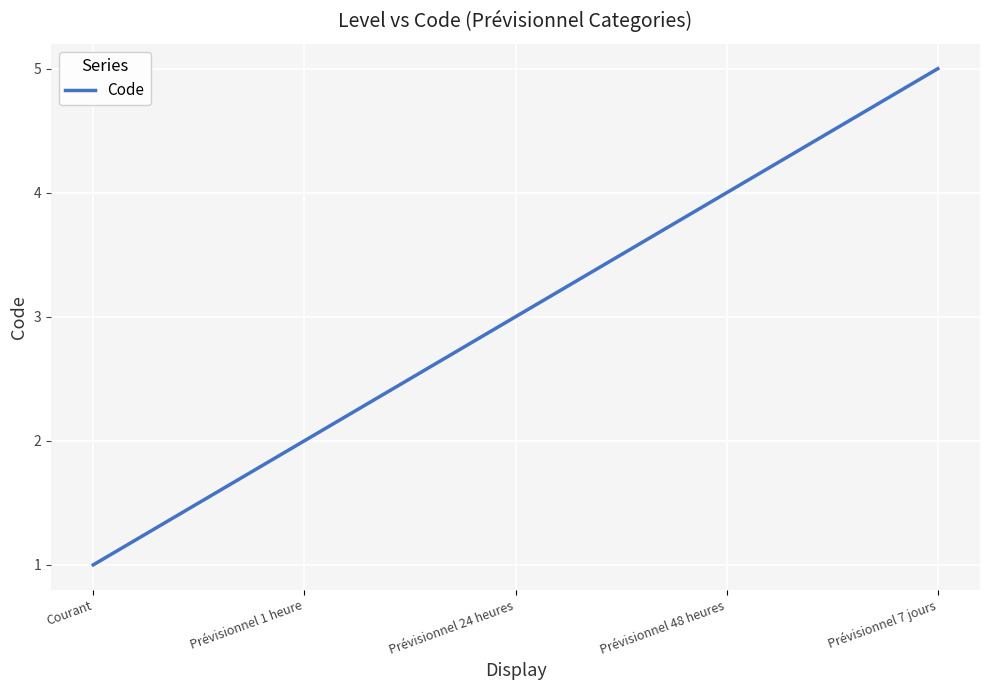

Between Prévisionnel 24 heures and Prévisionnel 48 heures, which is larger?

Prévisionnel 48 heures